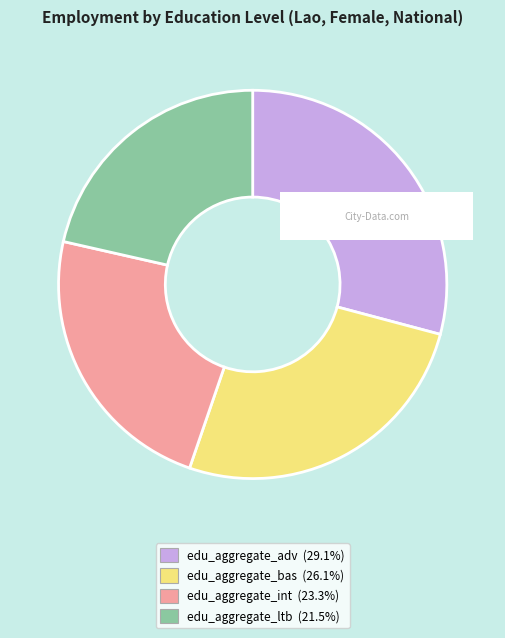

Does any single category account for the majority?

No